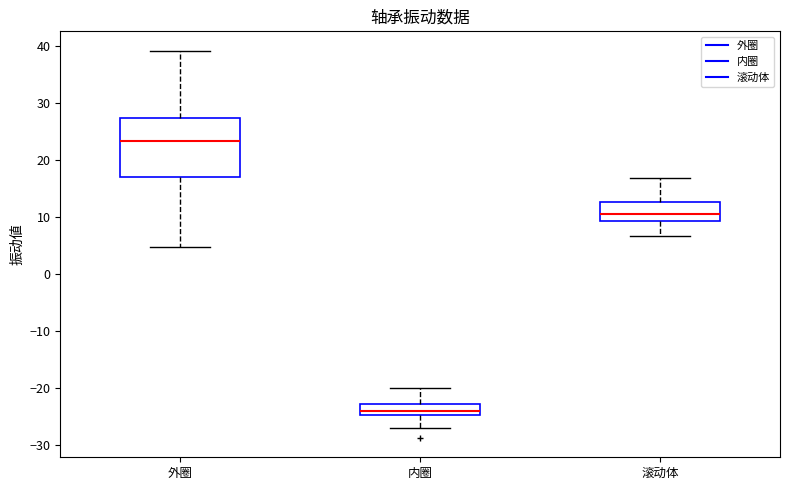

Reading left to right, read every box against the y-axis: the position of its median line, the range the box covers, and the ends of its whiskers. The values are not printed on the chart, so give them approximately, as read against the axis.

外圈: median 23, box 17 to 27, whiskers 5 to 39
内圈: median -24, box -25 to -23, whiskers -27 to -20
滚动体: median 10, box 9 to 13, whiskers 7 to 17